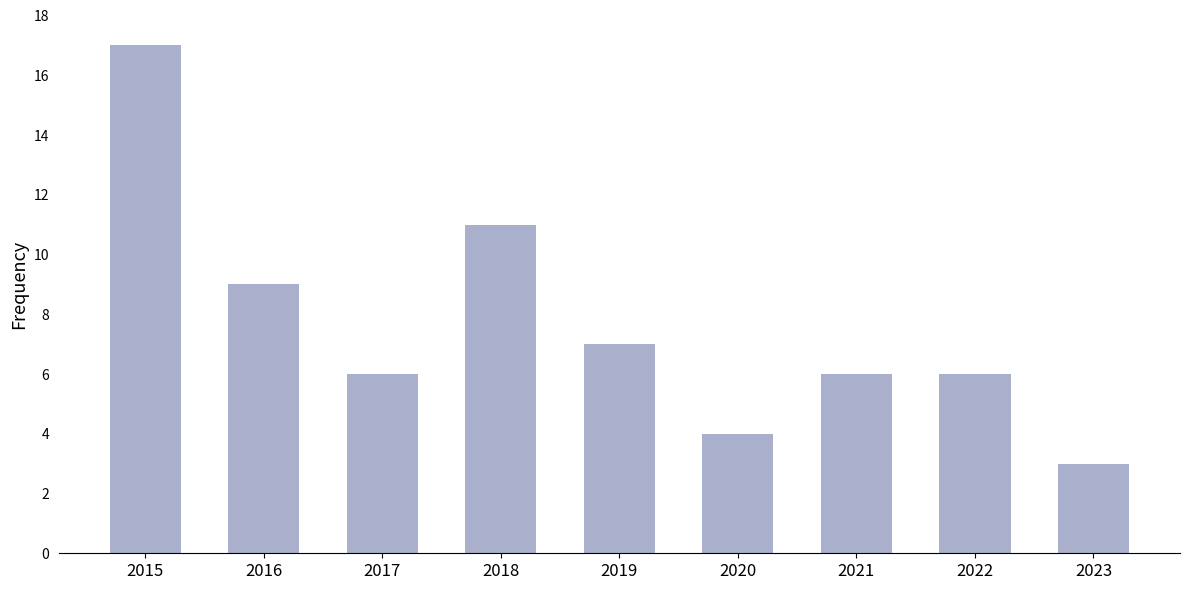

Reading left to right, extract all data points from this chart.

17	9	6	11	7	4	6	6	3